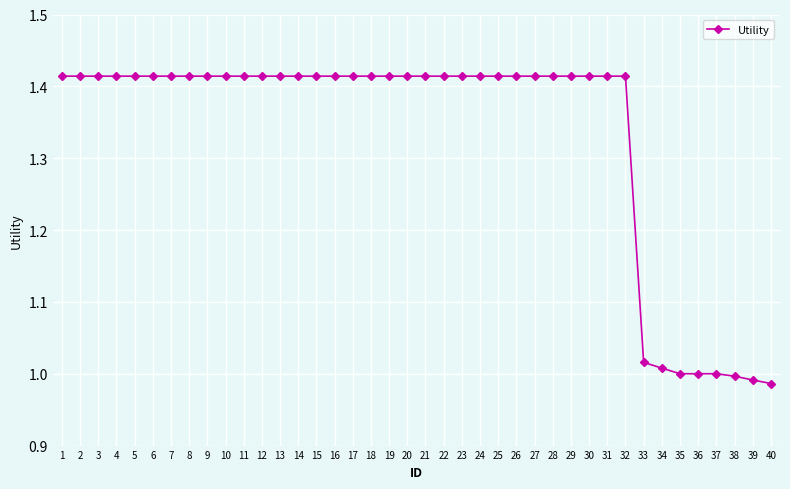

What is the average value?

1.3